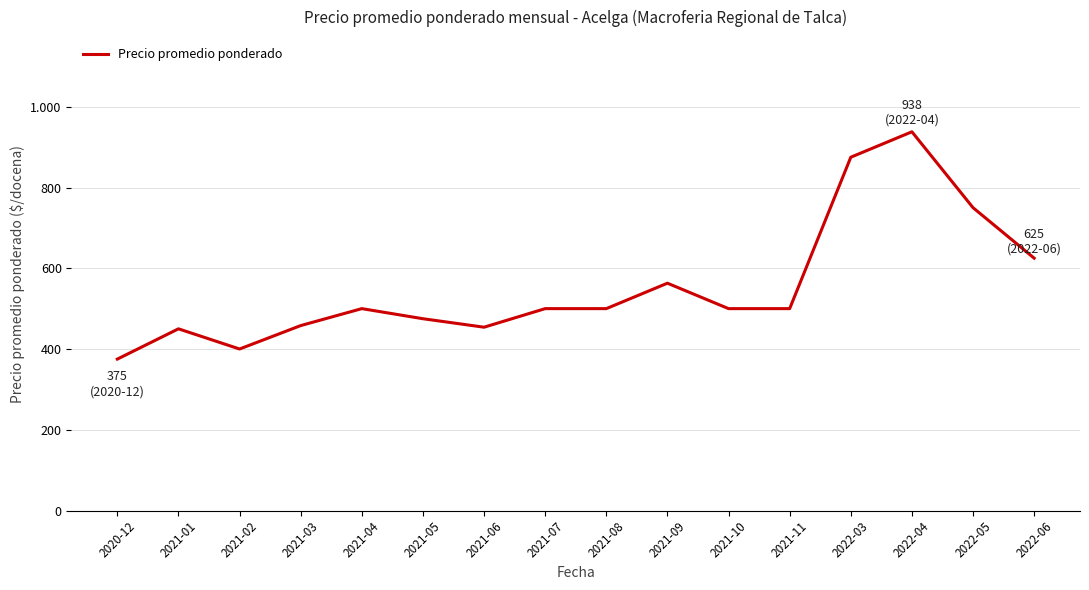

What is the label of the 8th point from the left?

2021-07